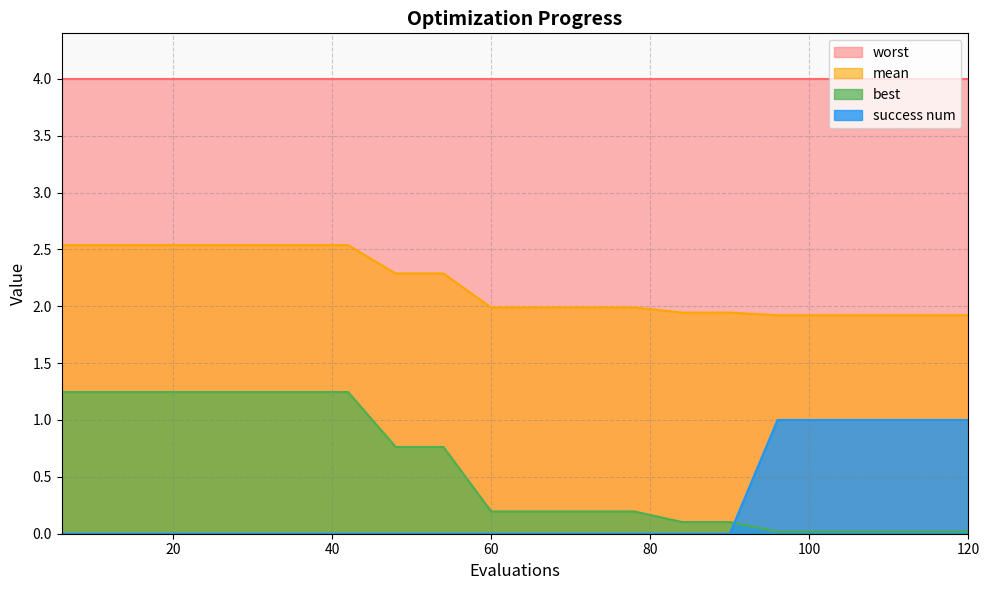

True or false: success num has a value of 0.4 at 48.

False